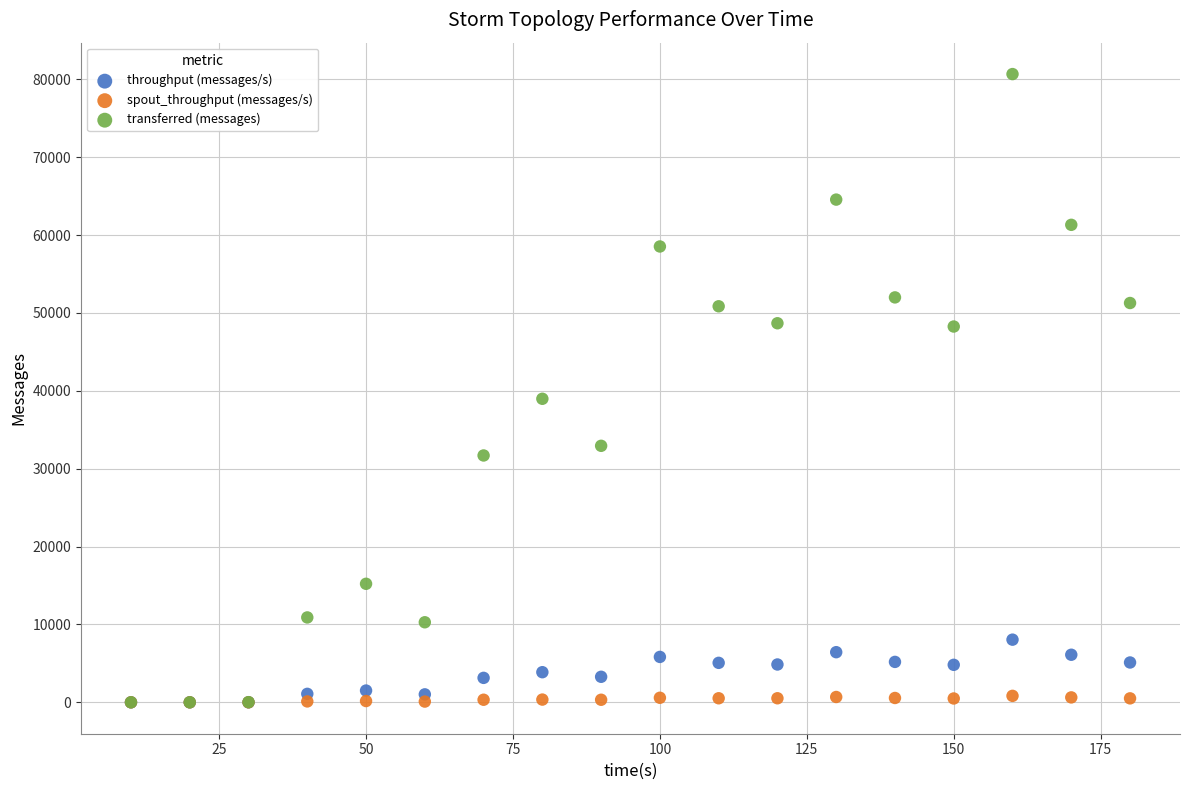

What are all the series names shown in the legend?

throughput (messages/s), spout_throughput (messages/s), transferred (messages)